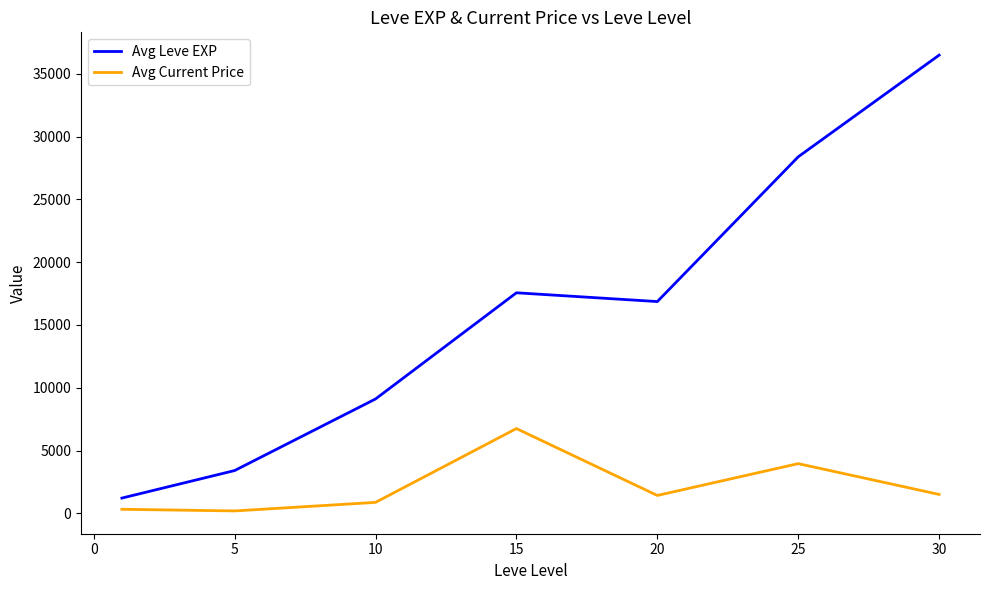

True or false: Avg Current Price has more than 1 interior local peaks.

True